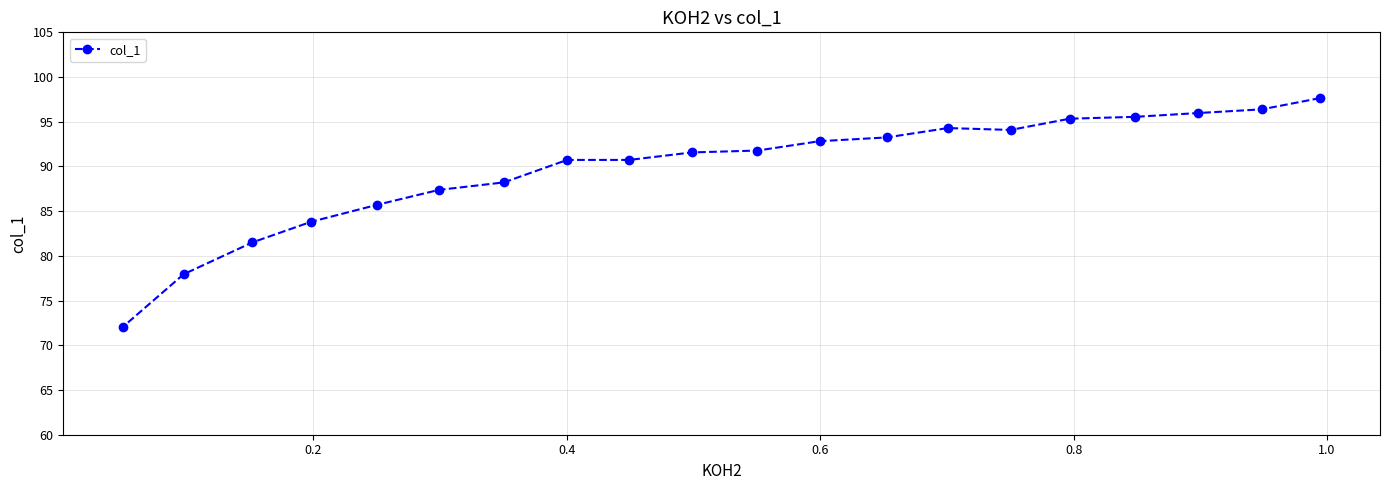

Is this an area chart (filled region under the line)?

No